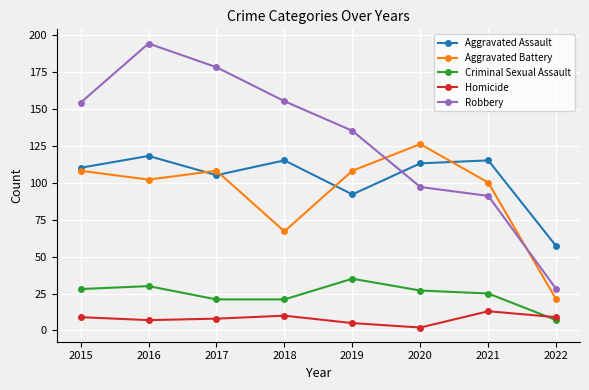

Which category has the highest value in the Homicide series?

2021